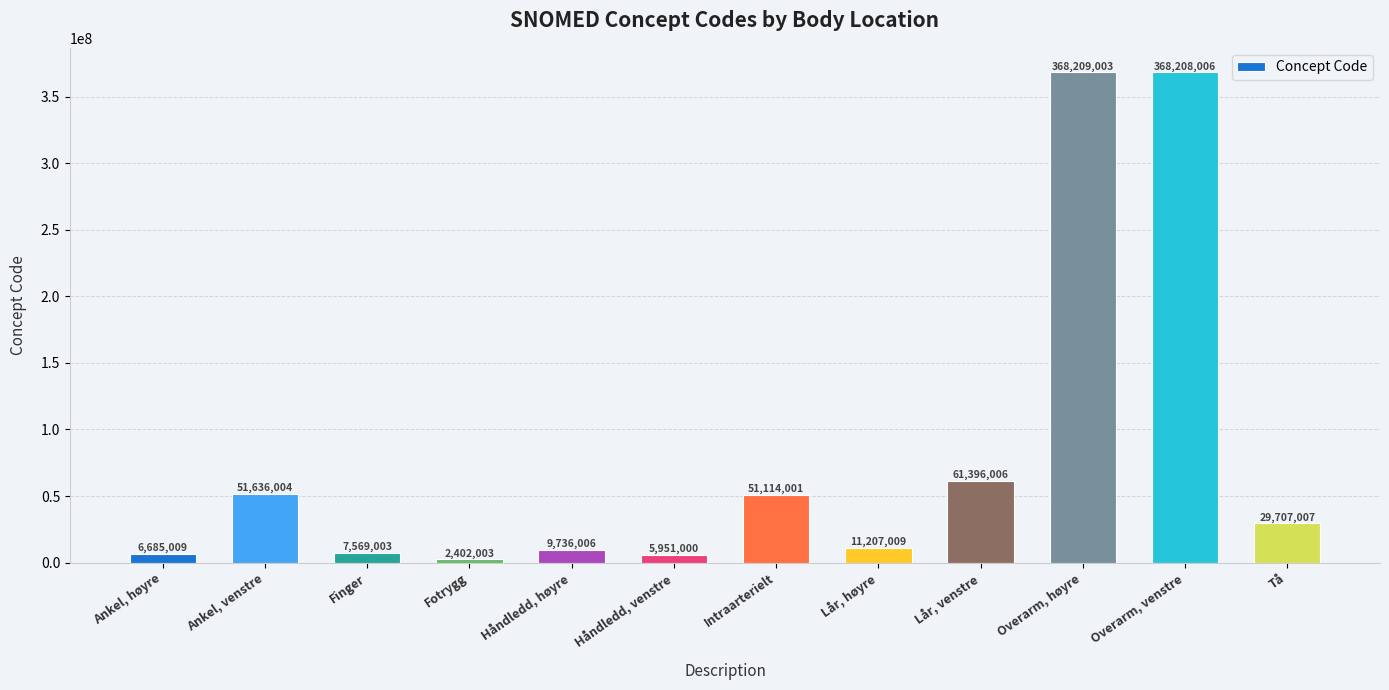

What is the difference between the values at Ankel, høyre and Tå?

23021998